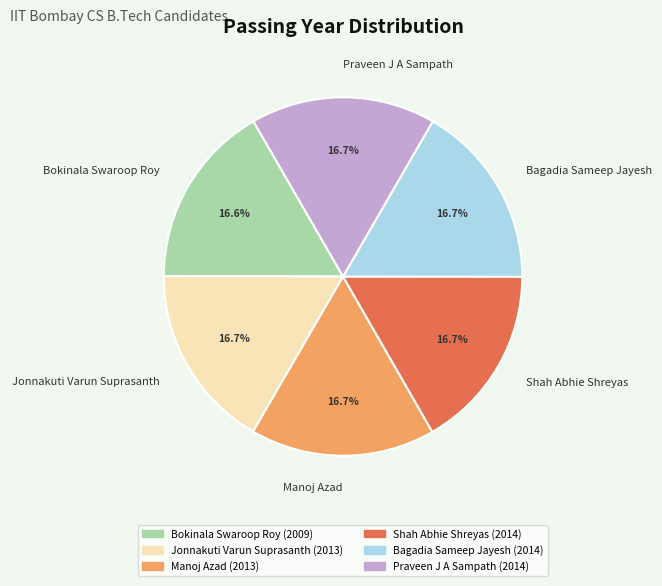

Count the number of slices in the pie.

6